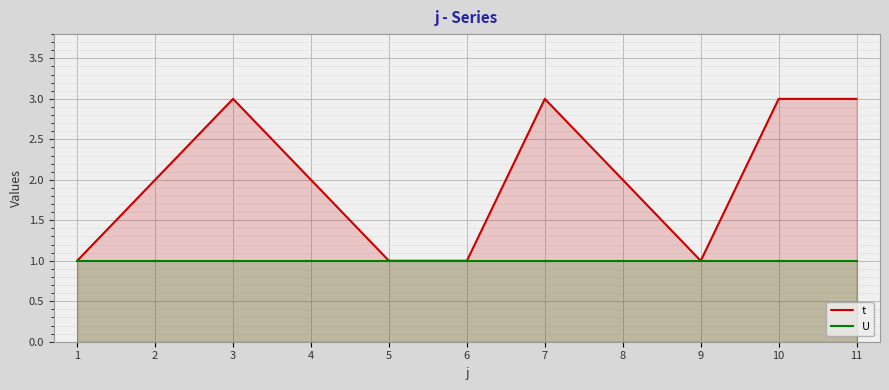

True or false: U and t cross at least once.

False